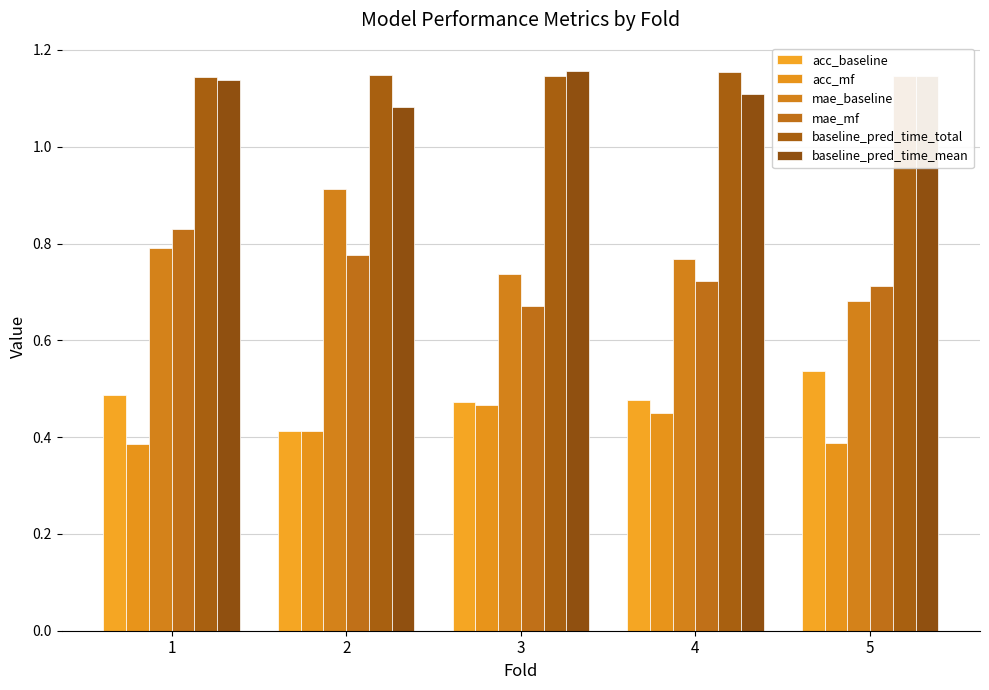

Read the acc_baseline value at 4.

0.5